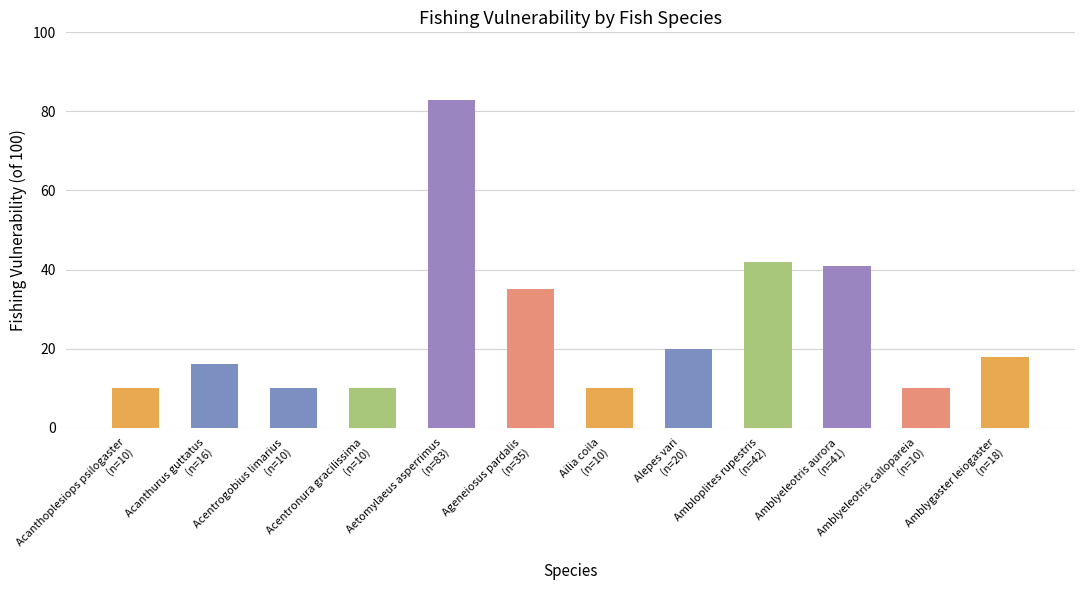

What is the difference between the maximum and minimum values?

73